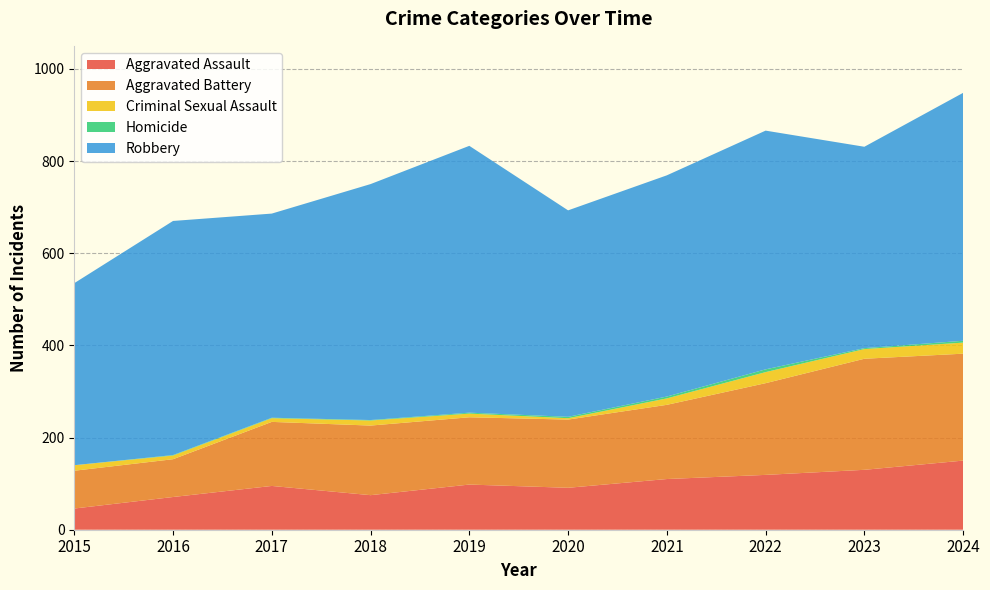

Reading left to right, list all the values displayed in this chart.

Aggravated Assault: 46	71	95	75	98	91	110	119	130	150
Aggravated Battery: 82	82	139	151	146	148	161	199	241	232
Criminal Sexual Assault: 12	8	8	11	8	3	14	24	21	24
Homicide: 0	1	1	1	2	3	4	6	2	4
Robbery: 395	508	443	512	579	448	480	518	437	538